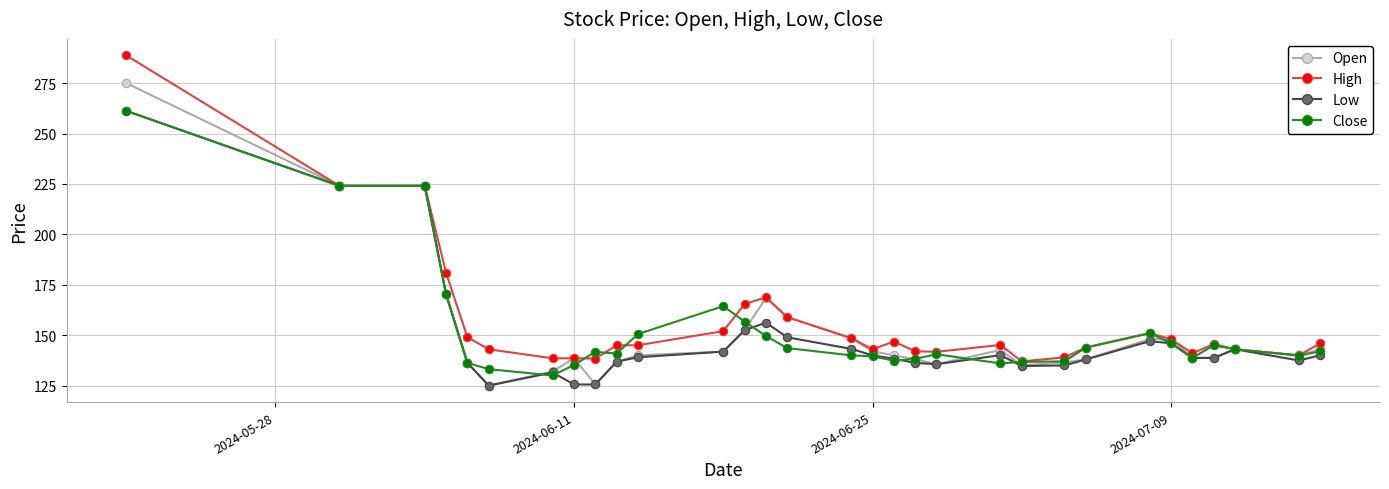

What is the value of the Close point at the 30th from the left?

139.9